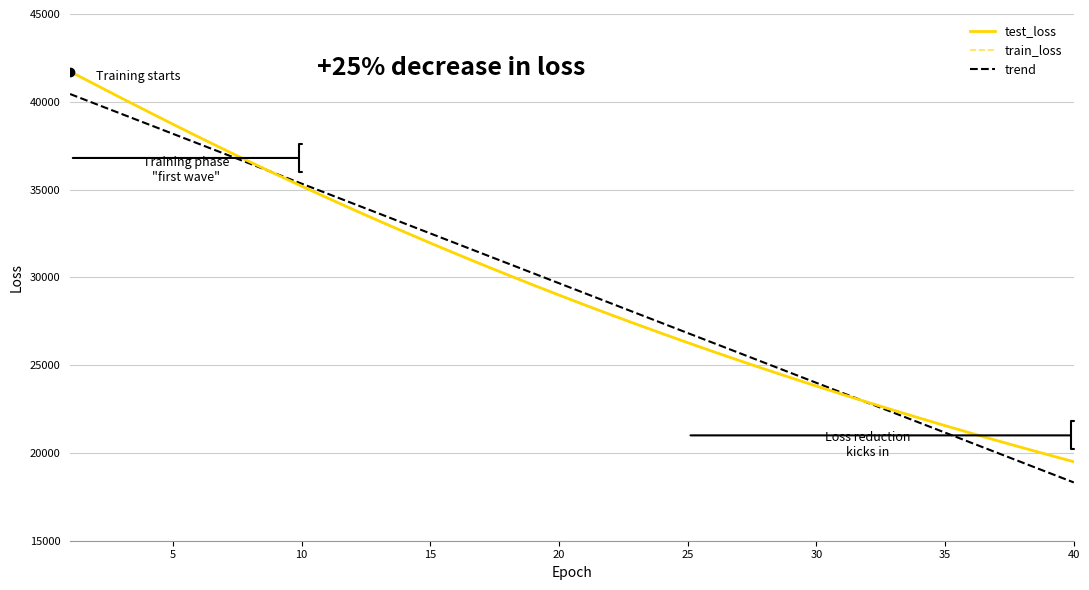

Which series has the widest spread of values?

test_loss